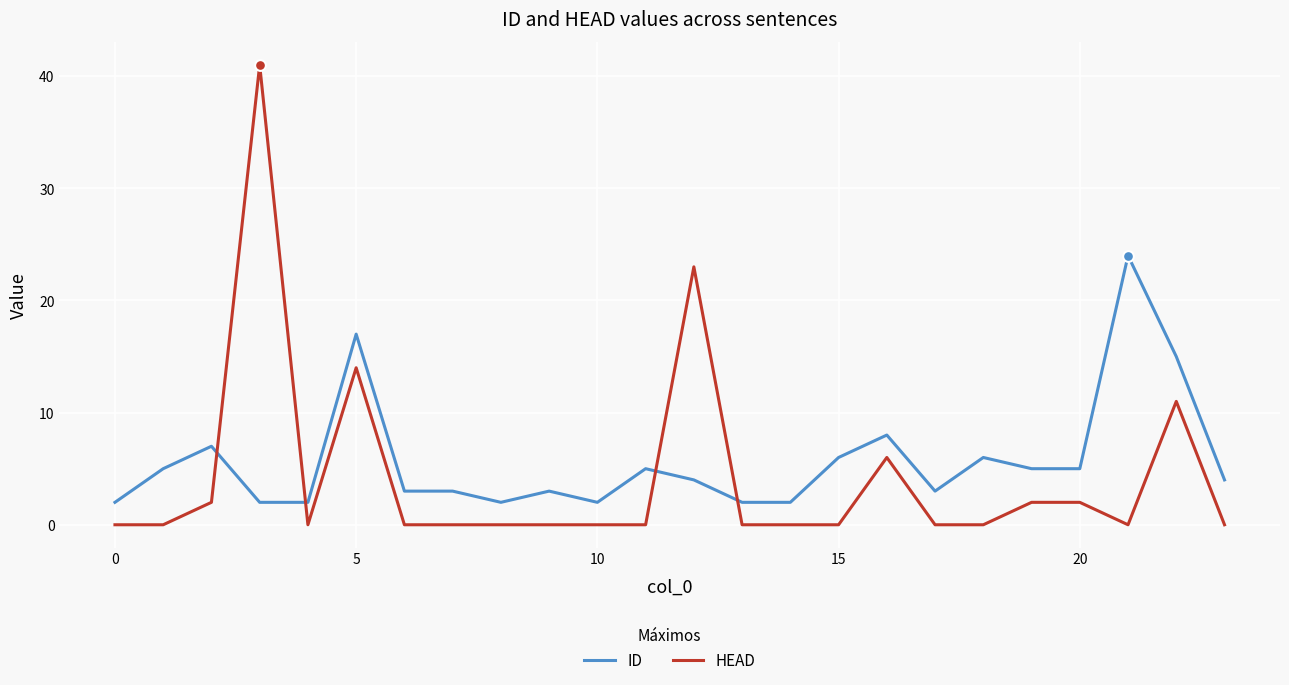

Which series has the largest total across all categories?

ID